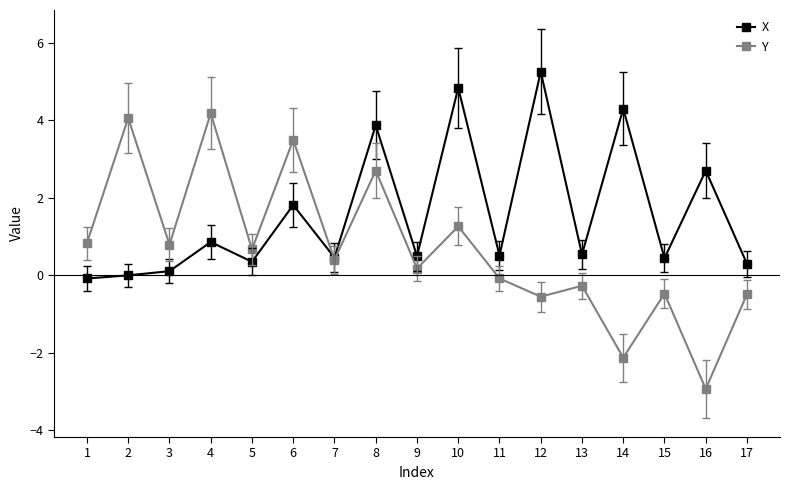

What is the sum of all X values?

26.8